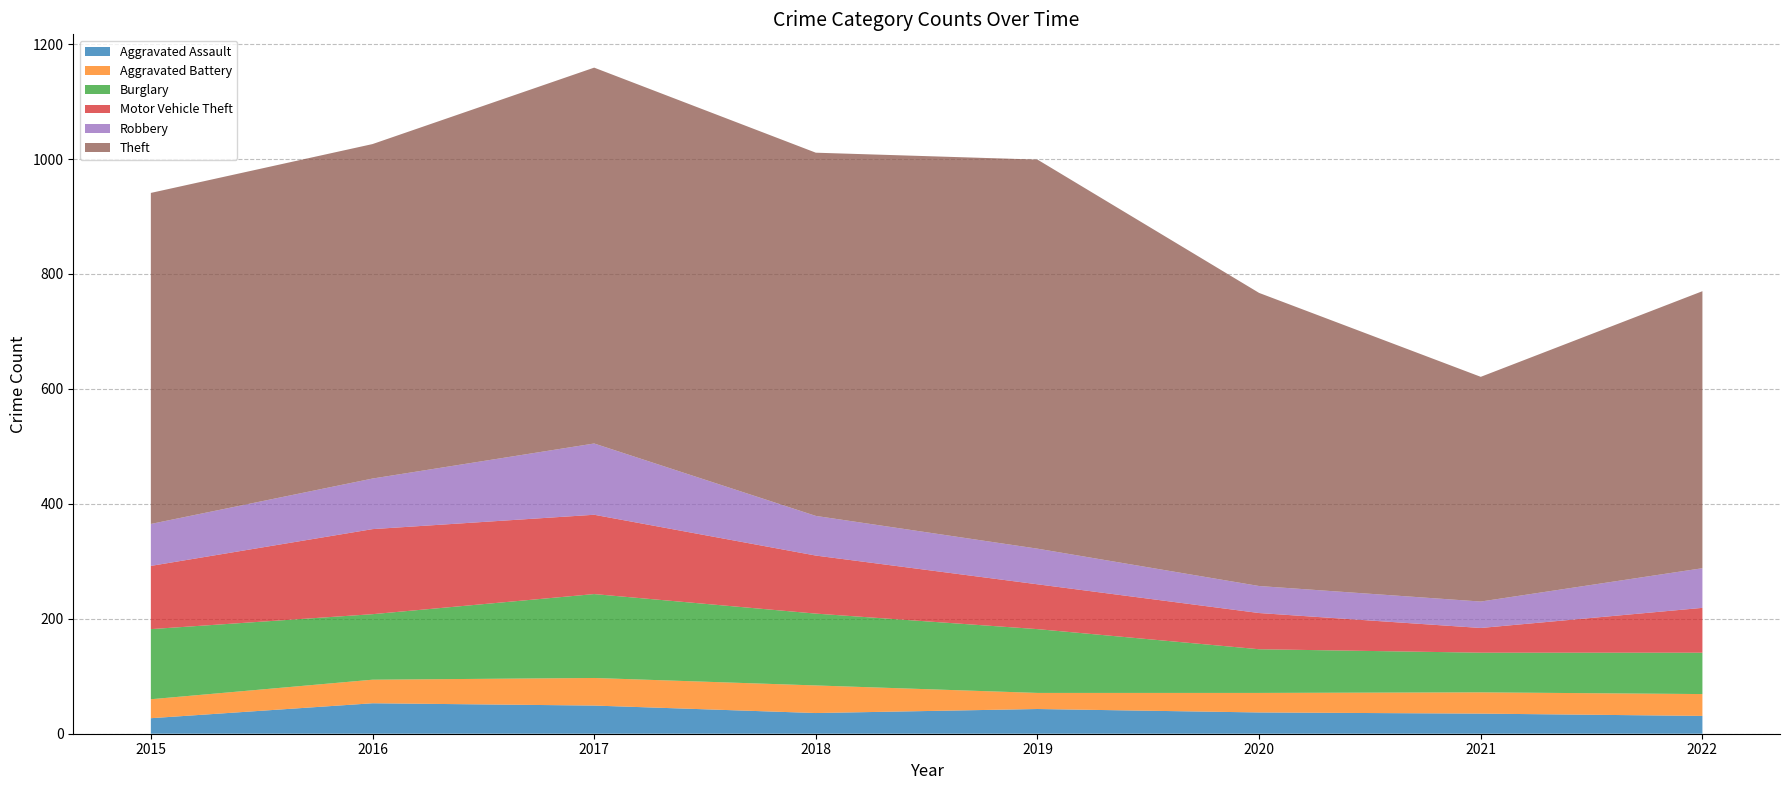

What is the spread (max minus min) of values at 2020?

476